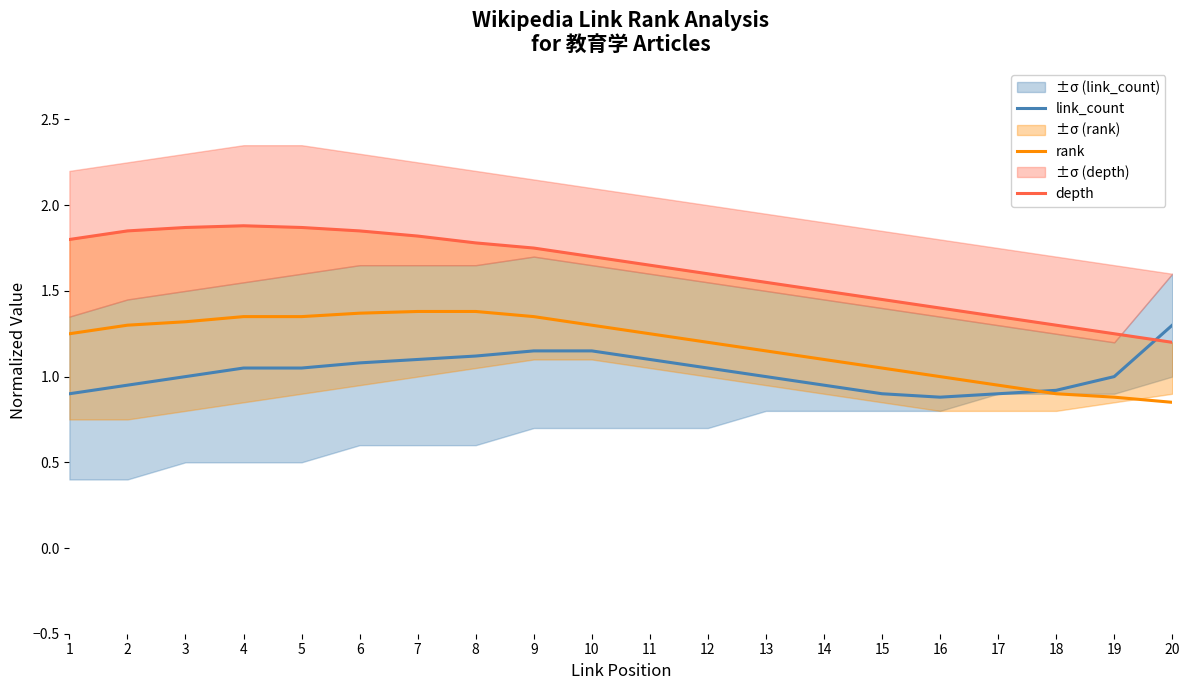

True or false: depth and link_count cross at least once.

True